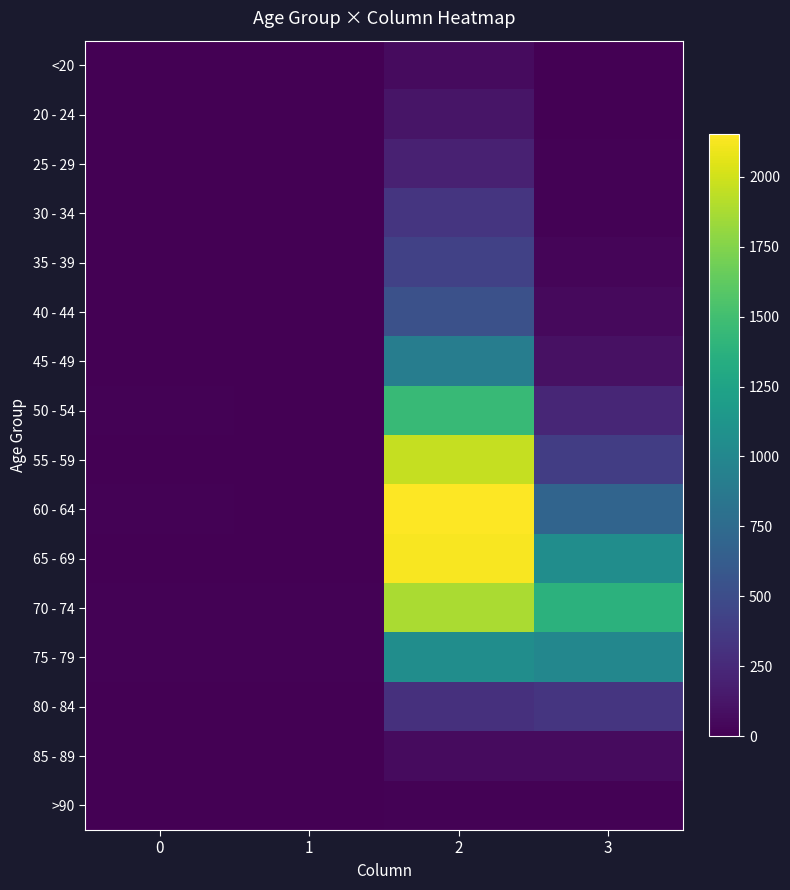

Which series has the largest range (max minus min)?

60 - 64